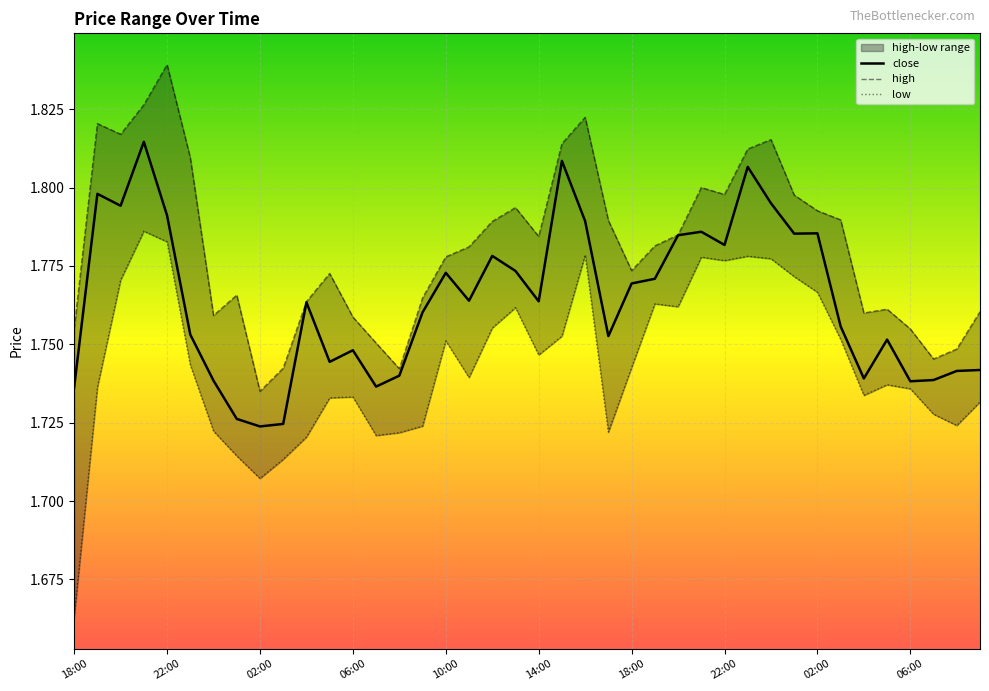

What is the approximate value of close at 27?

1.8